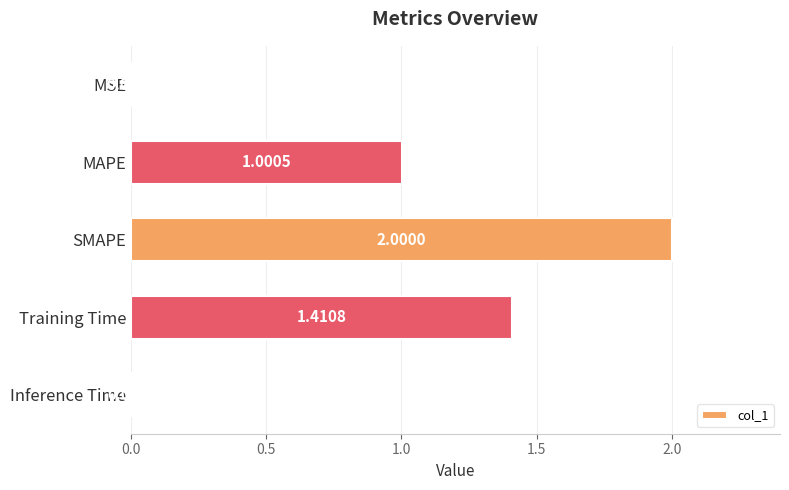

What is the ratio of the value at MAPE to the value at SMAPE?

0.5